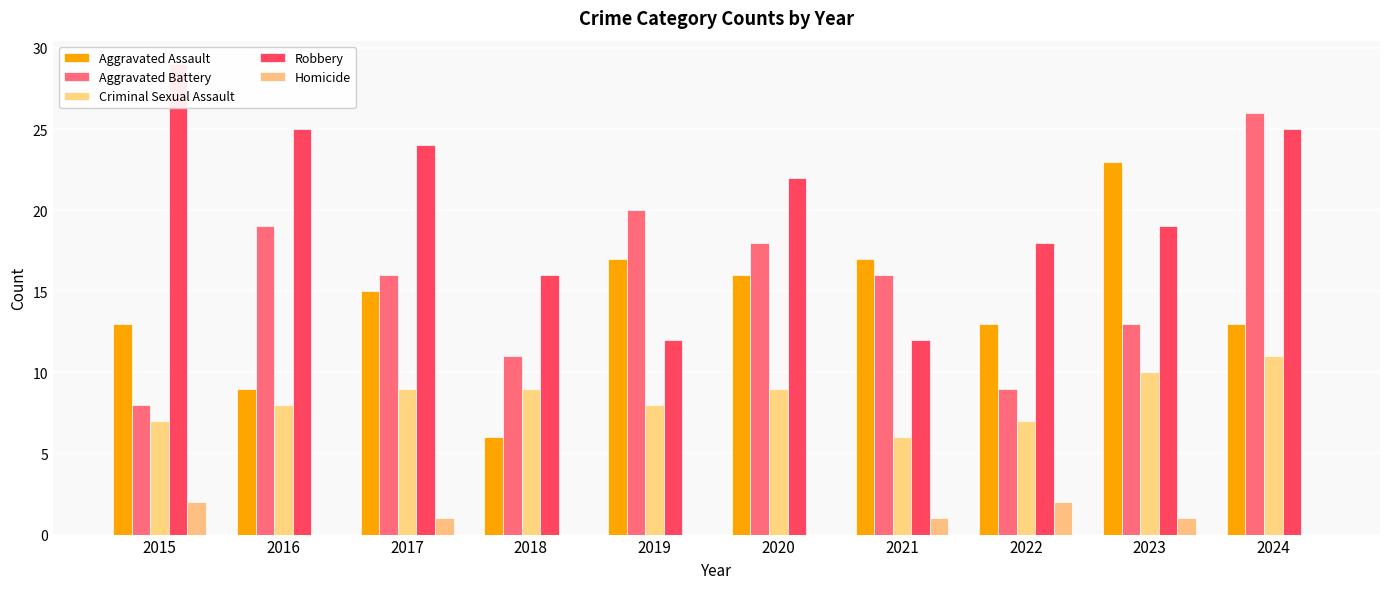

Reading left to right, transcribe all the data shown in this chart.

Aggravated Assault: 2015=13	2016=9	2017=15	2018=6	2019=17	2020=16	2021=17	2022=13	2023=23	2024=13
Aggravated Battery: 2015=8	2016=19	2017=16	2018=11	2019=20	2020=18	2021=16	2022=9	2023=13	2024=26
Criminal Sexual Assault: 2015=7	2016=8	2017=9	2018=9	2019=8	2020=9	2021=6	2022=7	2023=10	2024=11
Robbery: 2015=29	2016=25	2017=24	2018=16	2019=12	2020=22	2021=12	2022=18	2023=19	2024=25
Homicide: 2015=2	2016=0	2017=1	2018=0	2019=0	2020=0	2021=1	2022=2	2023=1	2024=0